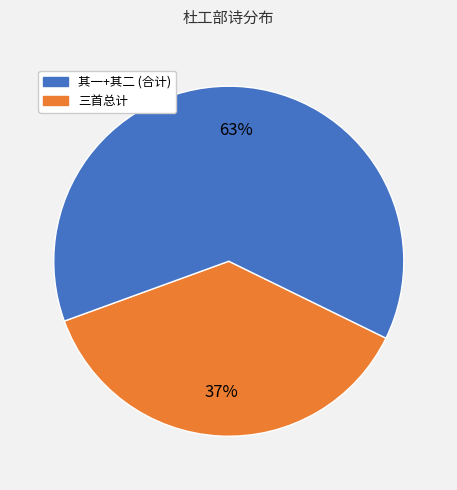

To the nearest percent, what is the difference between the largest and smallest slice percentages?

26%